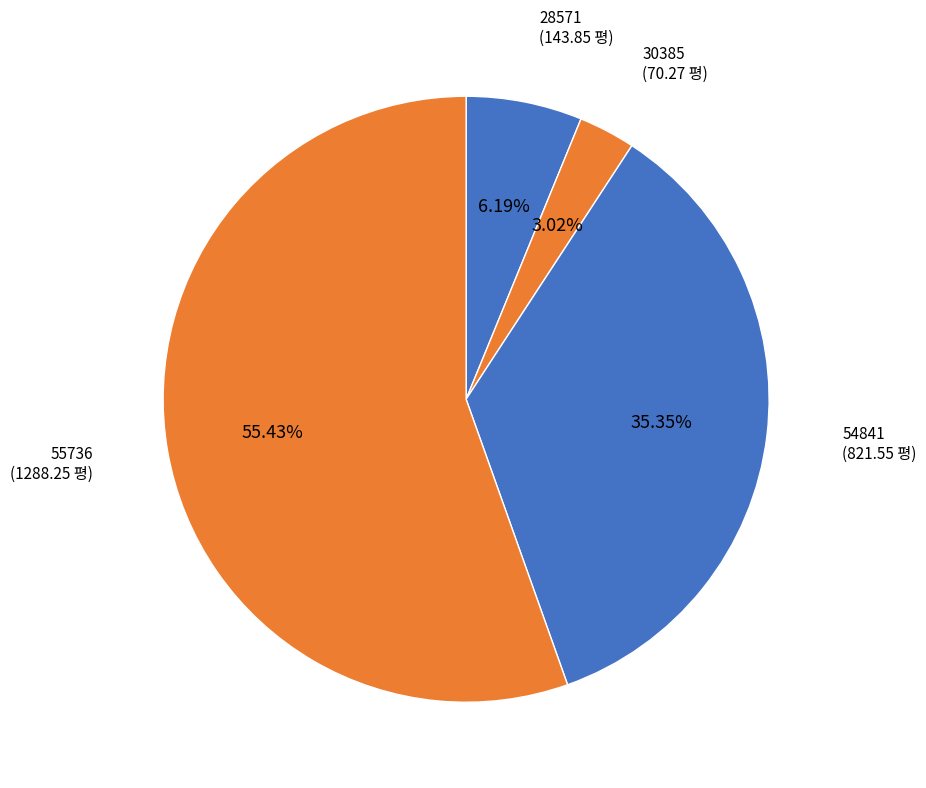

How many segments does this pie chart have?

4